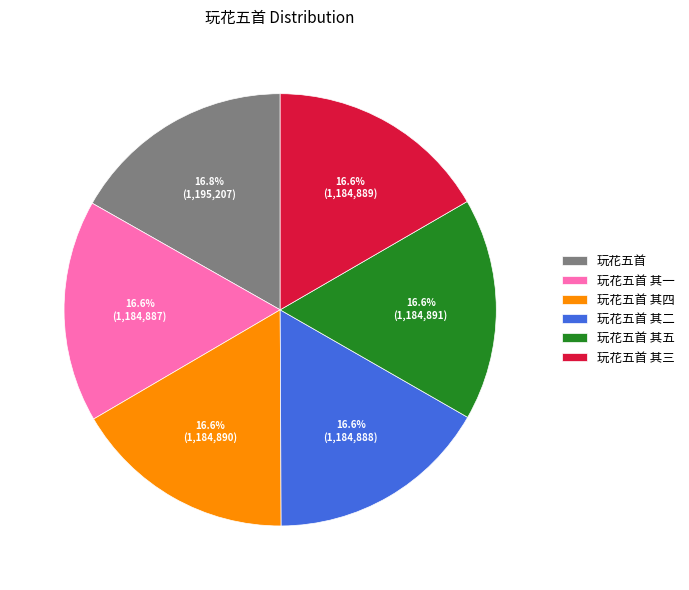

What is the ratio of the value at 玩花五首 其一 to the value at 玩花五首 其二?

1.0